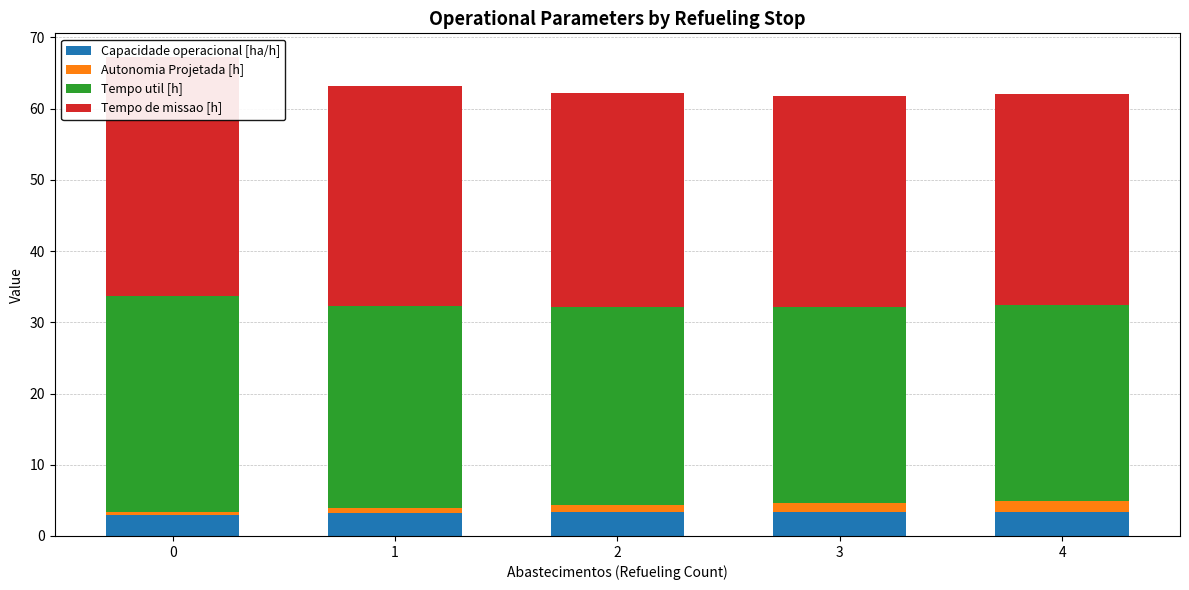

How many bars are there in total?

20